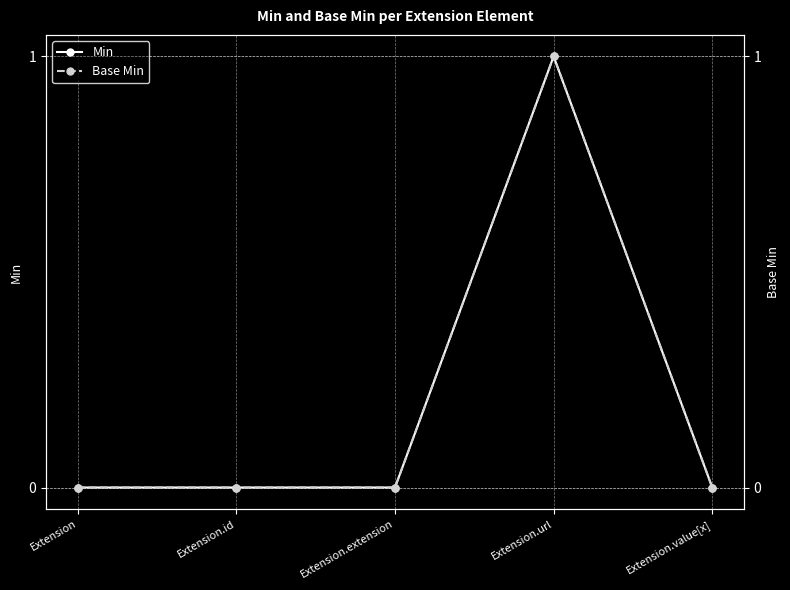

At which label is Min closest to 0?

Extension